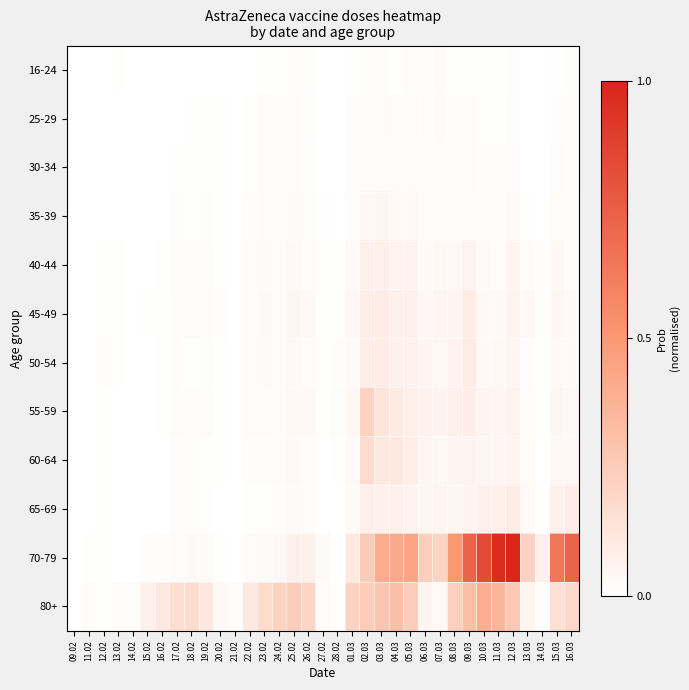

At which category does the chart reach its peak across all series?

12.03